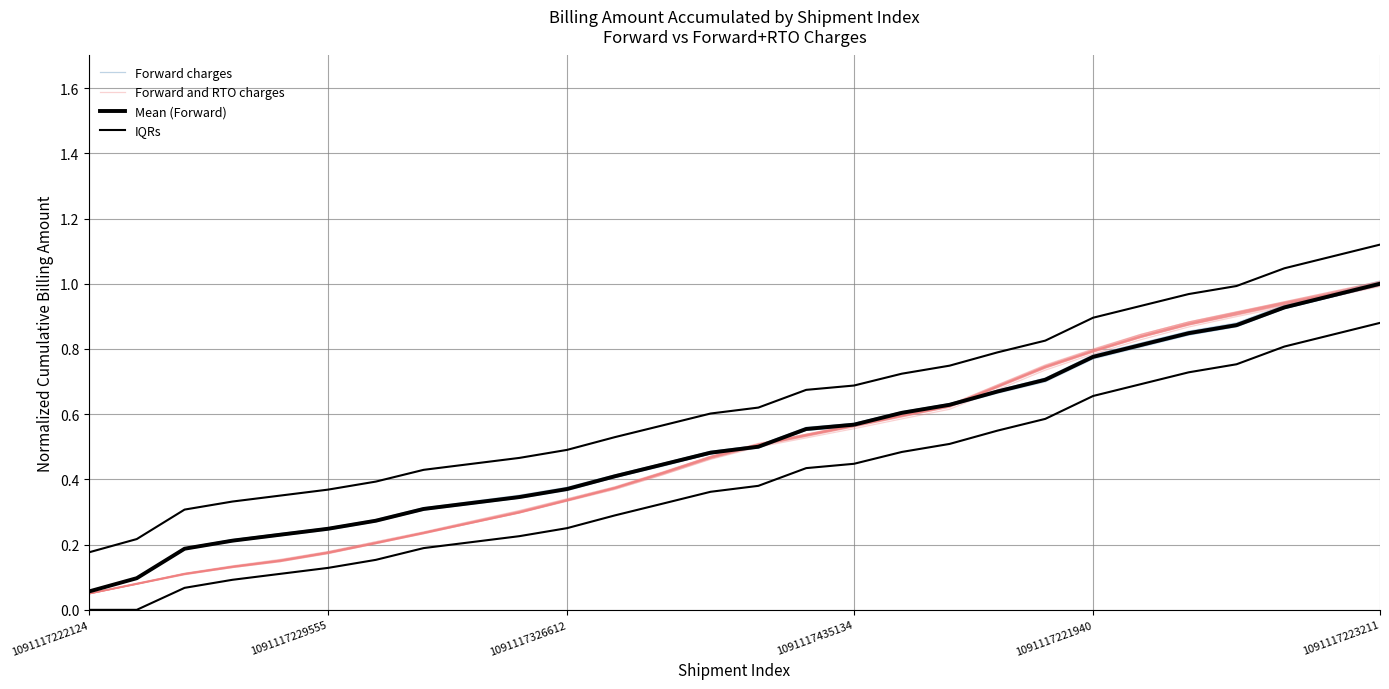

Which series has the largest total across all categories?

Mean (Forward)